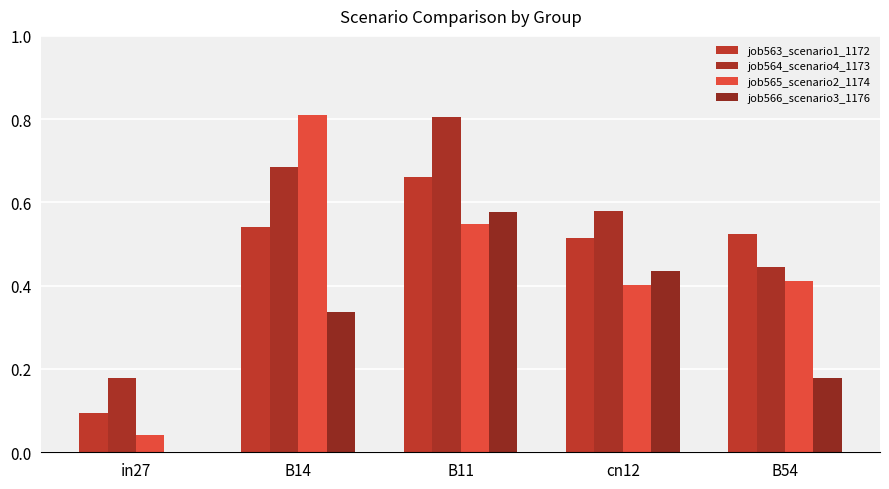

Read the job566_scenario3_1176 value at B14.

0.3